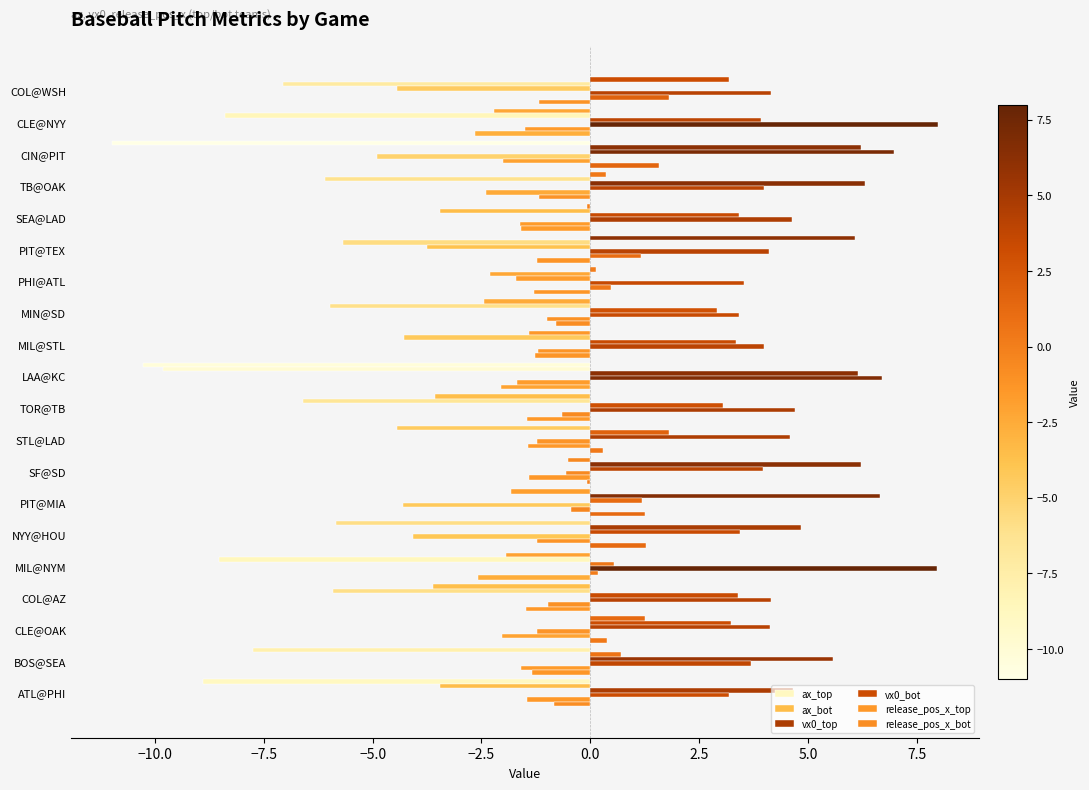

Which series has the largest range (max minus min)?

ax_top